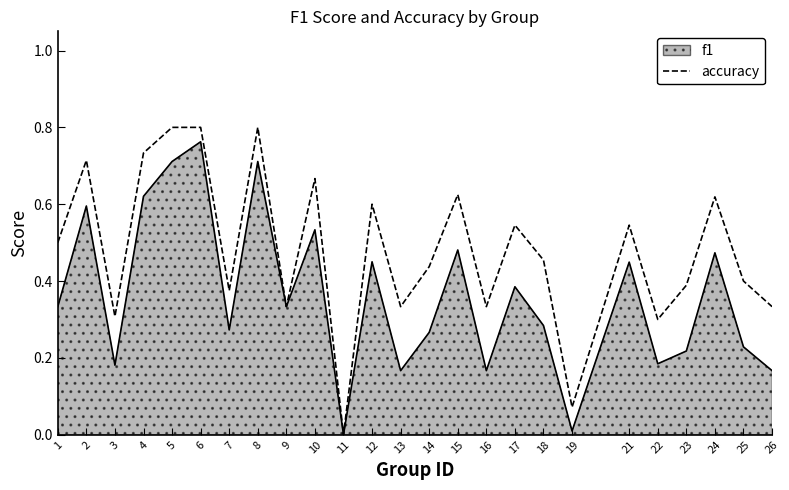

Is it true that accuracy equals 0.1 at 12?

False